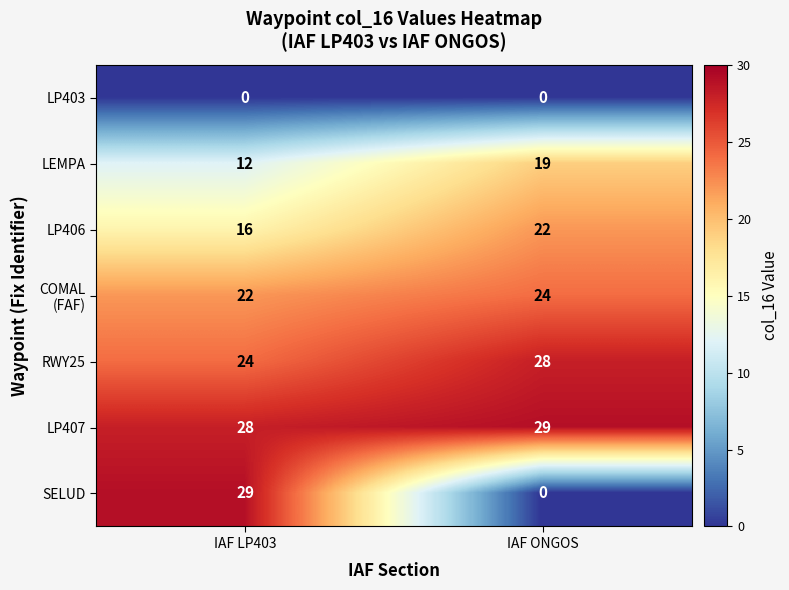

What is the lowest value of the LP406 series?

16